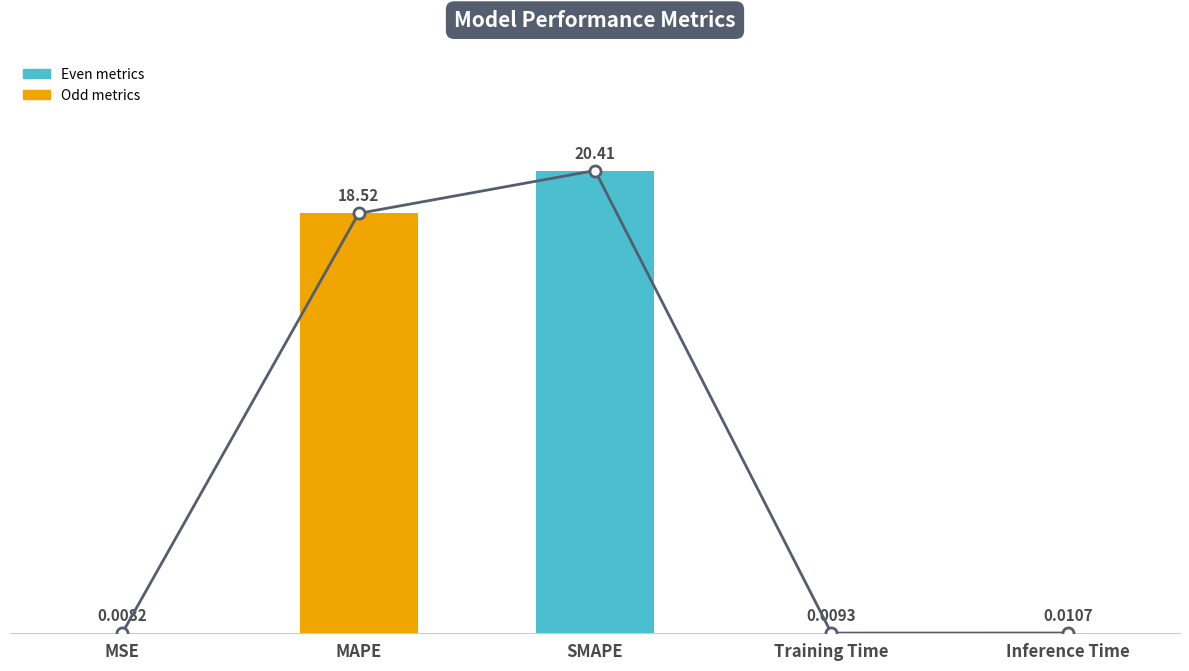

What is the label of the 2nd bar from the left?

MAPE